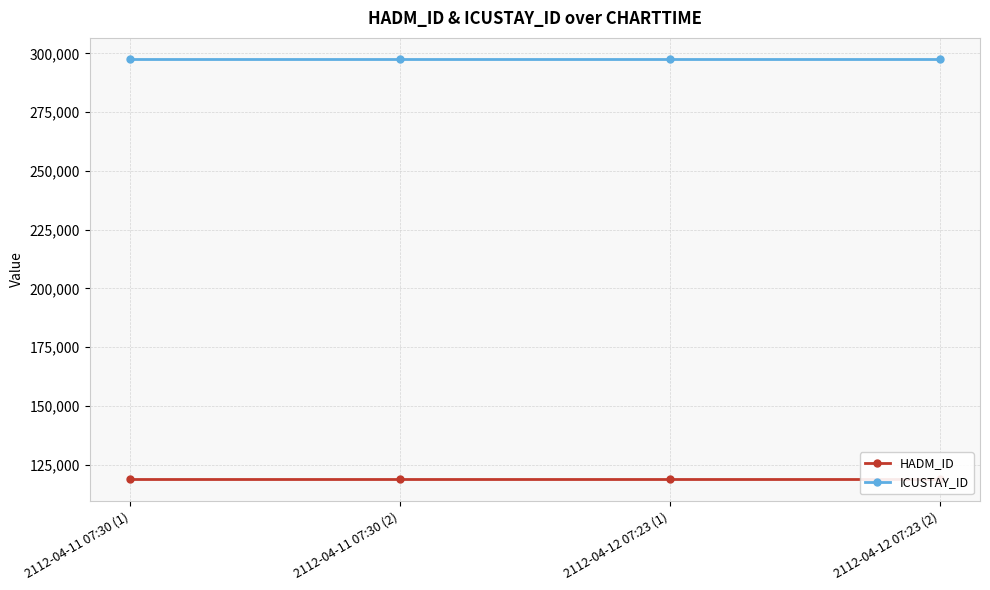

Rank the series by their maximum value, from highest to lowest.

ICUSTAY_ID, HADM_ID